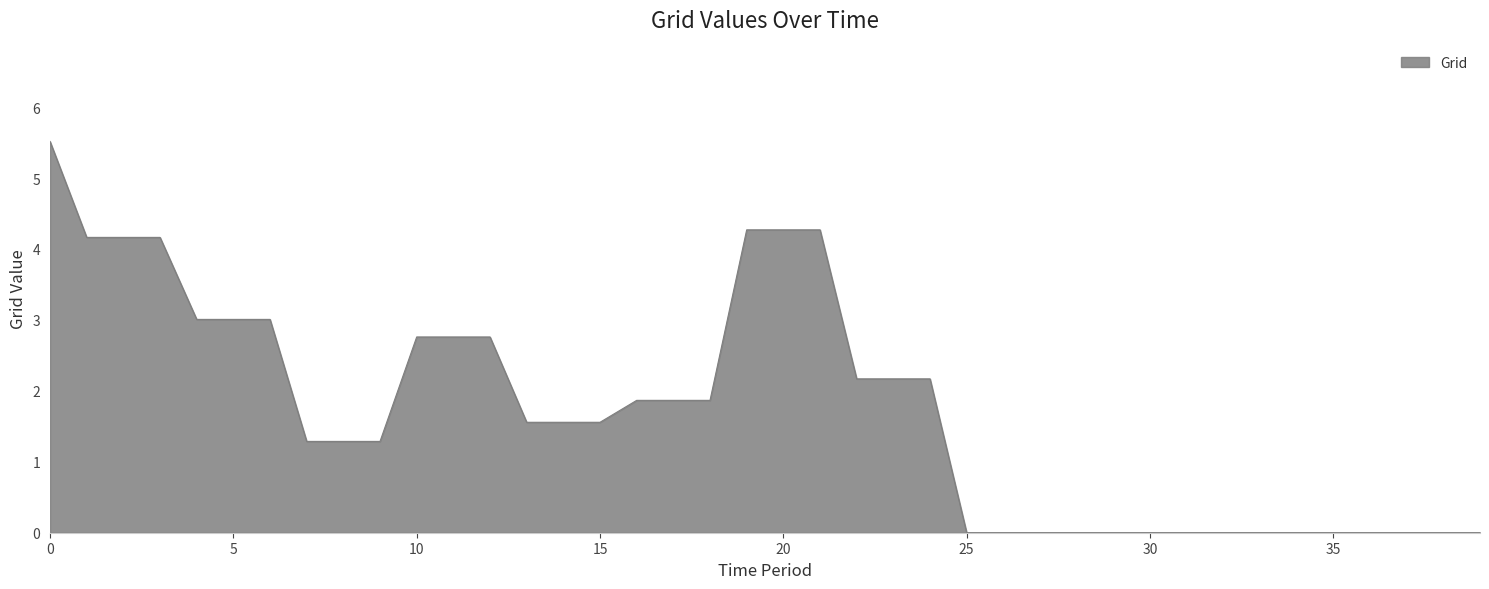

What is the difference between the maximum and minimum values?

5.5